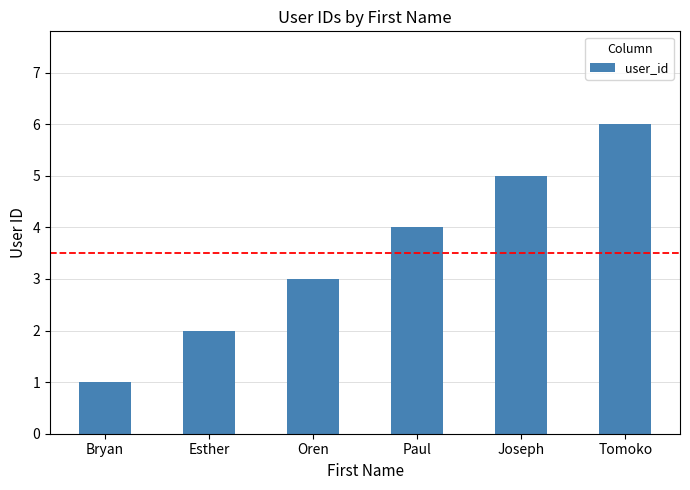

What position from the right is Oren?

4